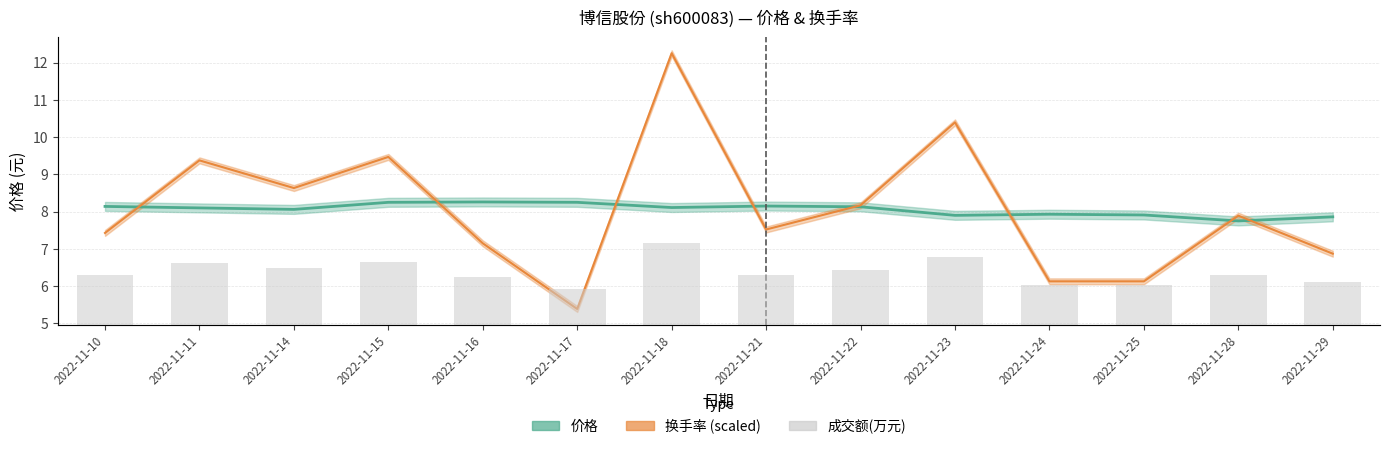

At which category does the chart reach its minimum across all series?

2022-11-17